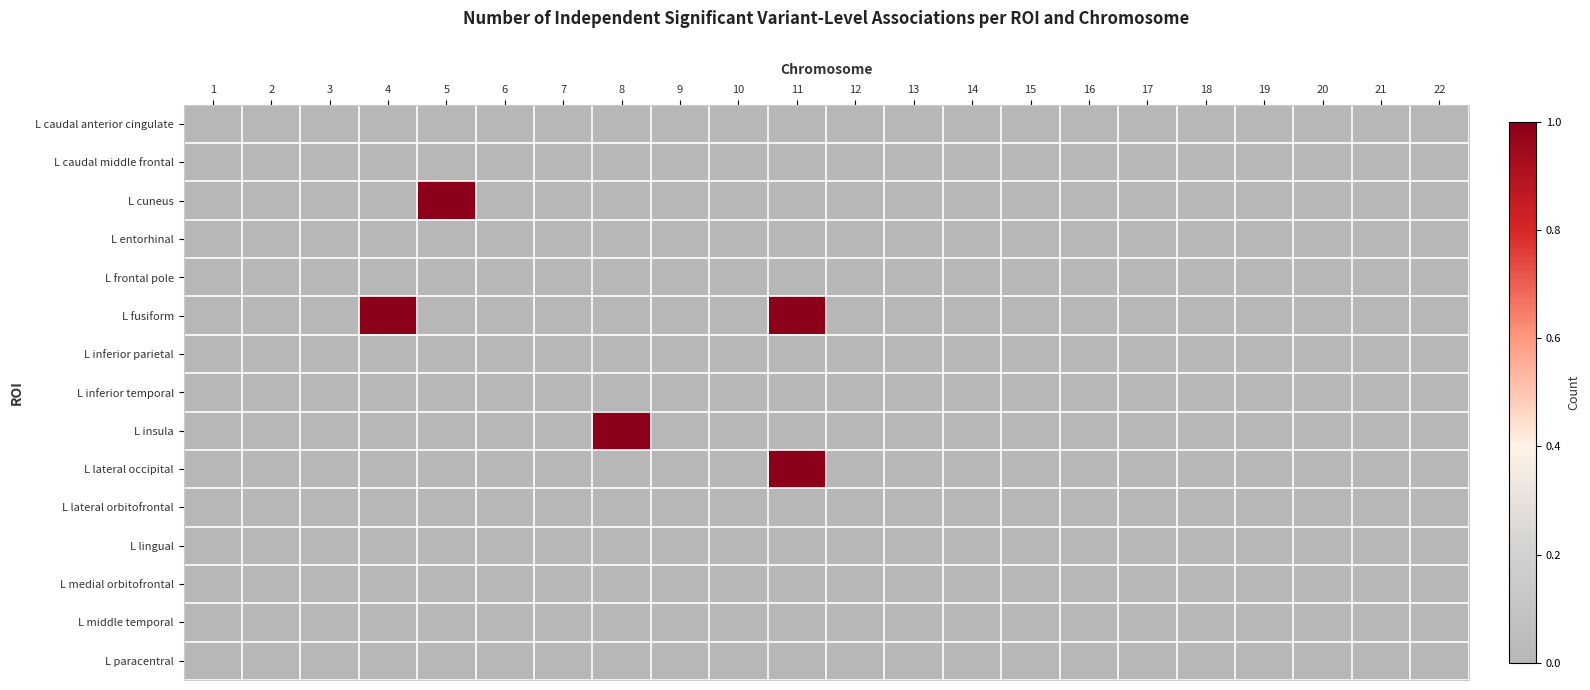

At how many categories does at least one series exceed 0?

4